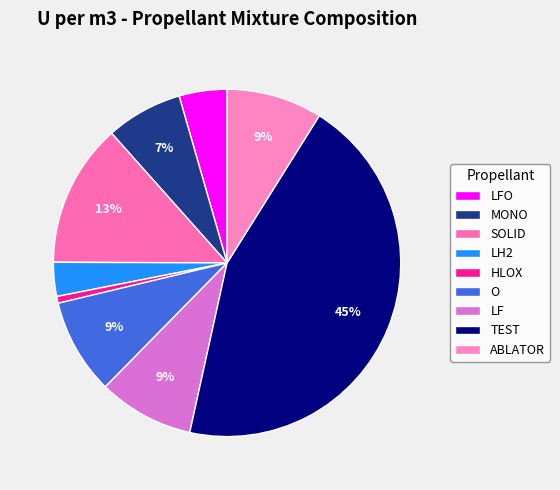

To the nearest percent, what percentage of the pie is TEST?

45%